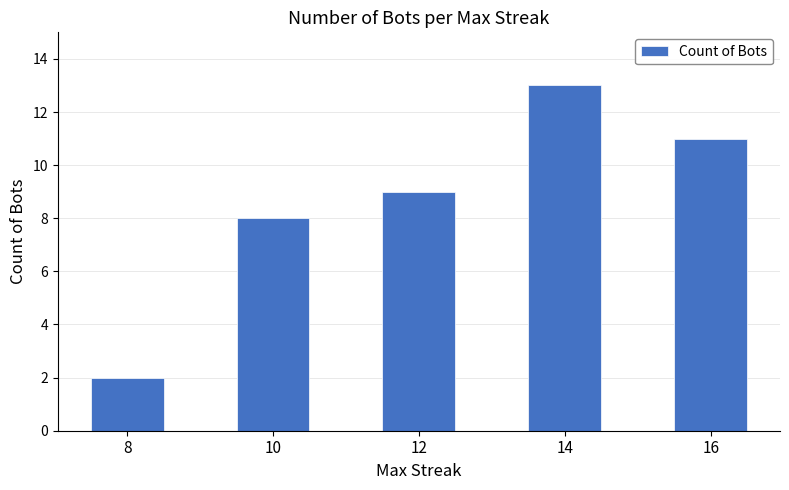

The chart shows a value of 11 at 16. True or false?

True